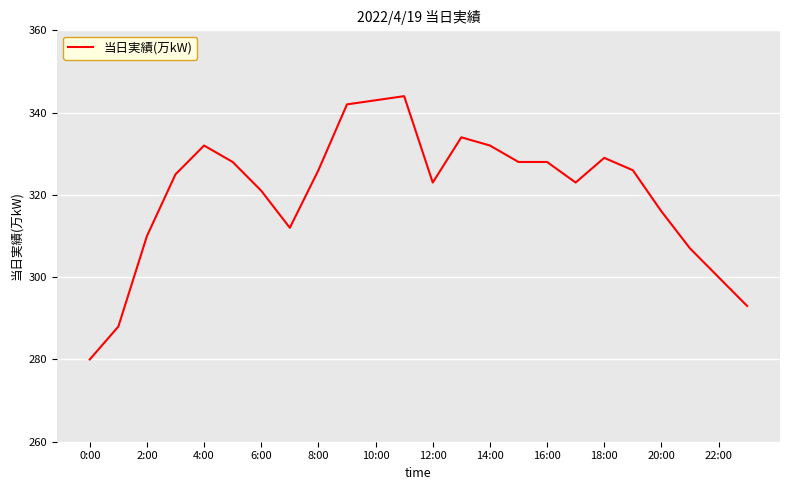

What is the maximum value shown in the chart?

344